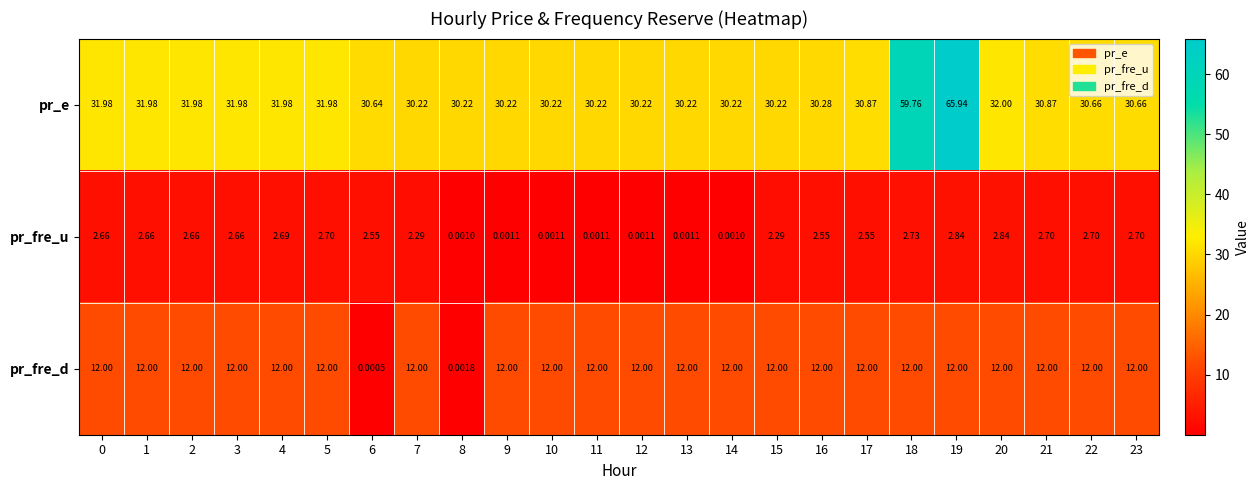

List the series in order of their peak value, lowest first.

pr_fre_u, pr_fre_d, pr_e